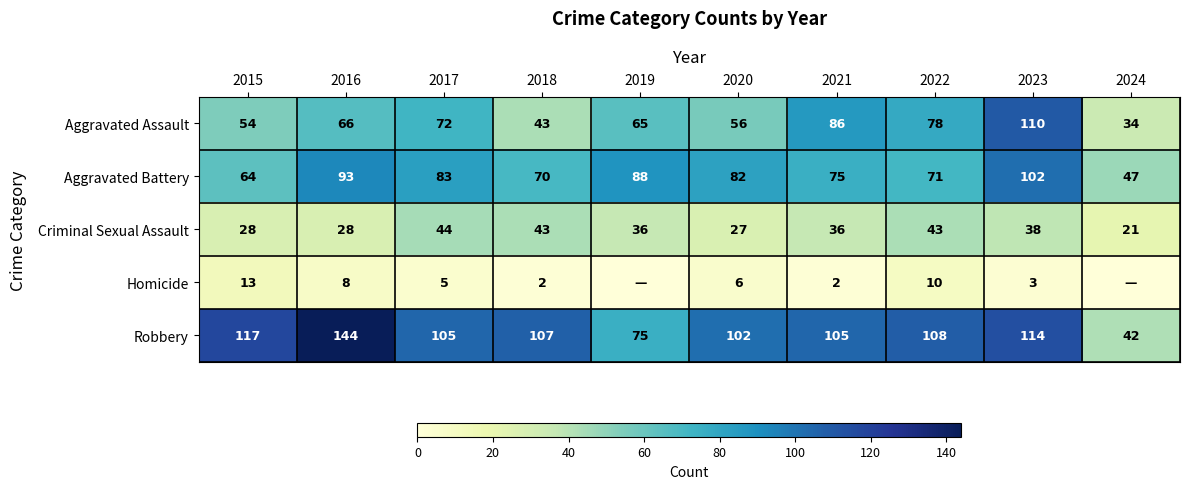

Is it true that Aggravated Assault equals 33 at 2022?

False